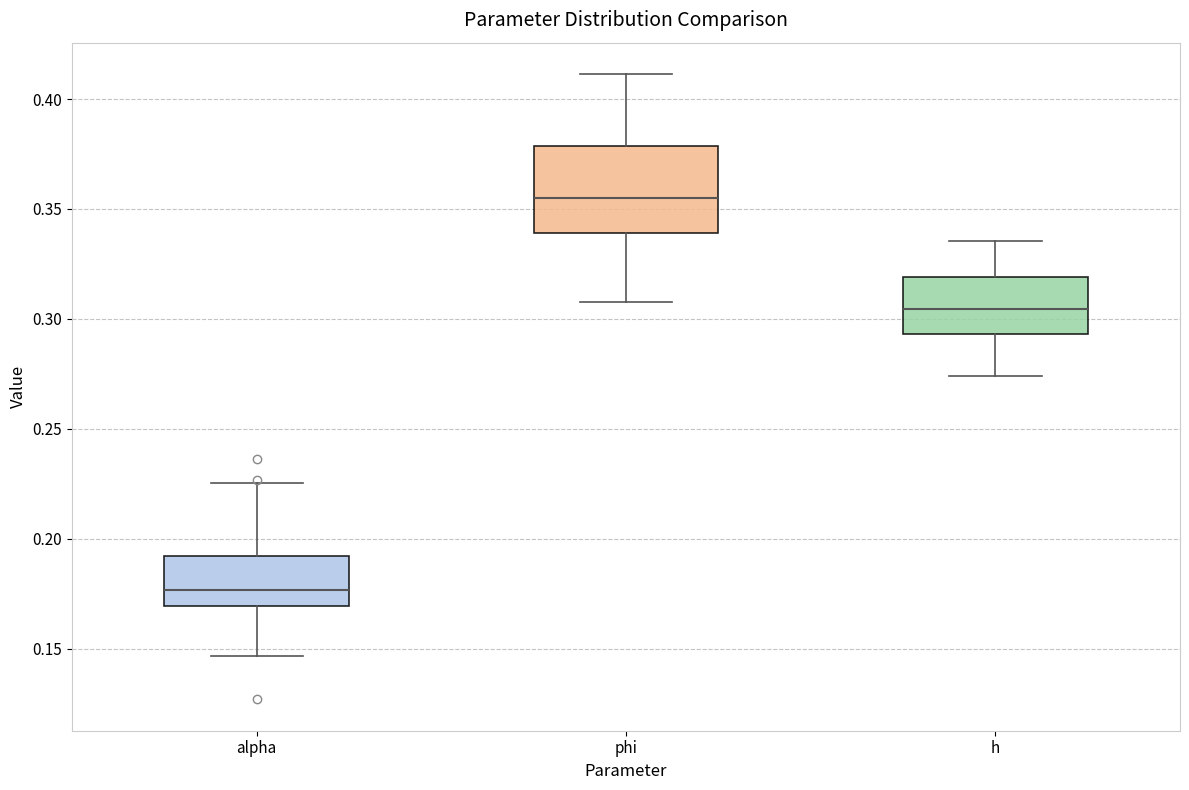

Reading left to right, transcribe this box plot: for each box, give where its median line is, the range the box spans, and where its two whiskers end, as read against the y-axis. The values are not printed on the chart, so give them approximately, as read against the axis.

alpha: median 0.175, box 0.170 to 0.190, whiskers 0.145 to 0.225
phi: median 0.355, box 0.340 to 0.380, whiskers 0.310 to 0.410
h: median 0.305, box 0.295 to 0.320, whiskers 0.275 to 0.335